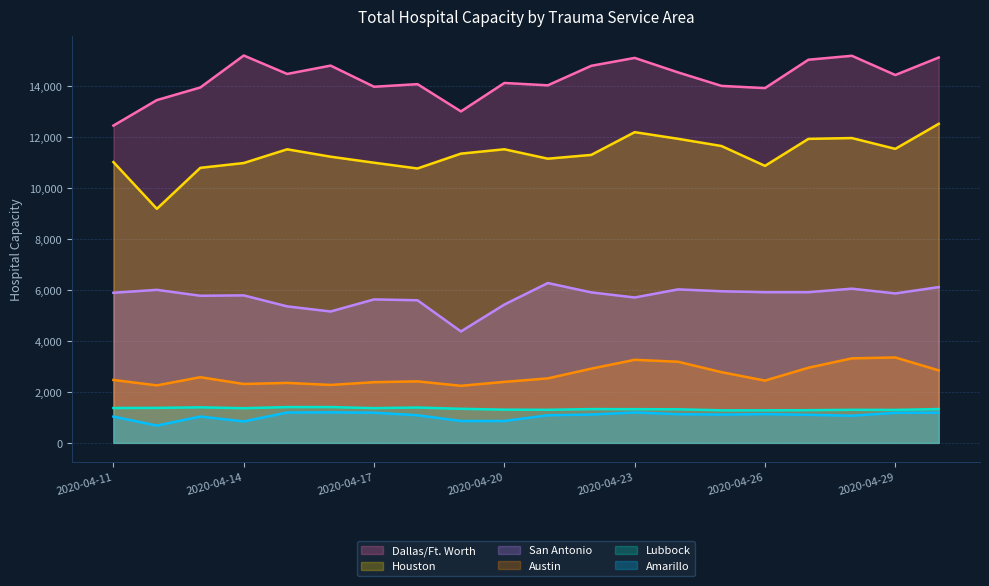

Which has a higher value, 2020-04-15 or 2020-04-12?

2020-04-15